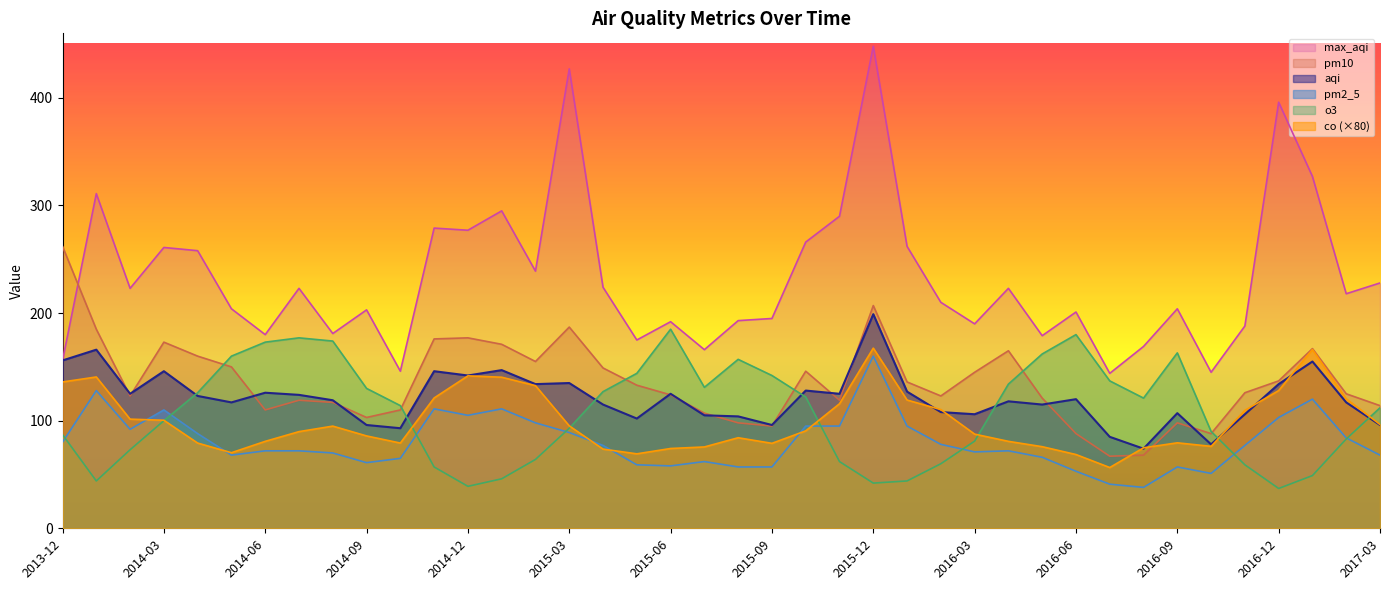

The value of pm10 at 2015-02 is 72.6. True or false?

False